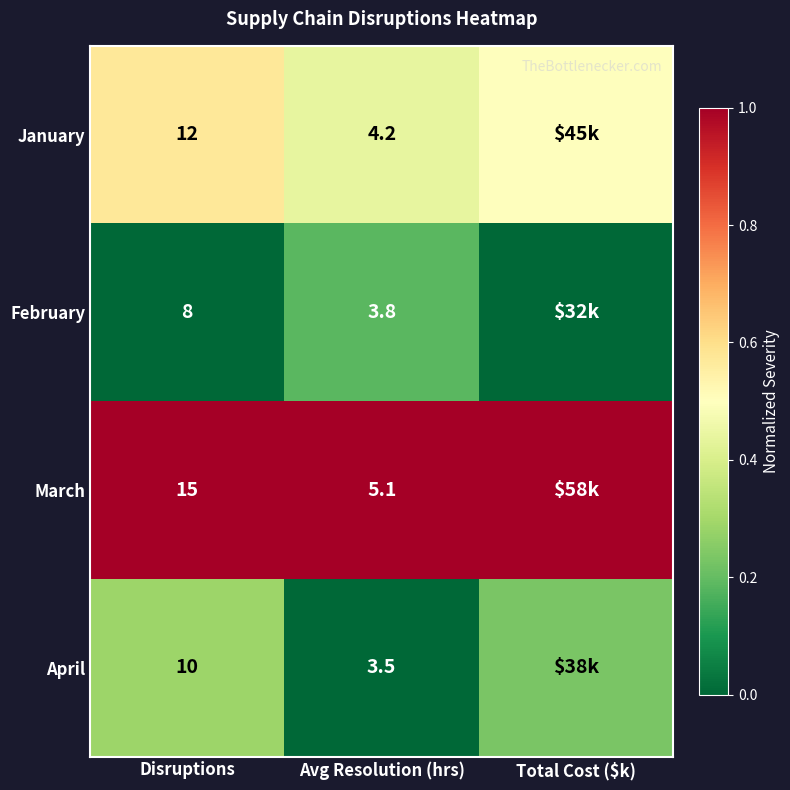

Rank the series at Avg Resolution (hrs) from highest to lowest value.

March, January, February, April